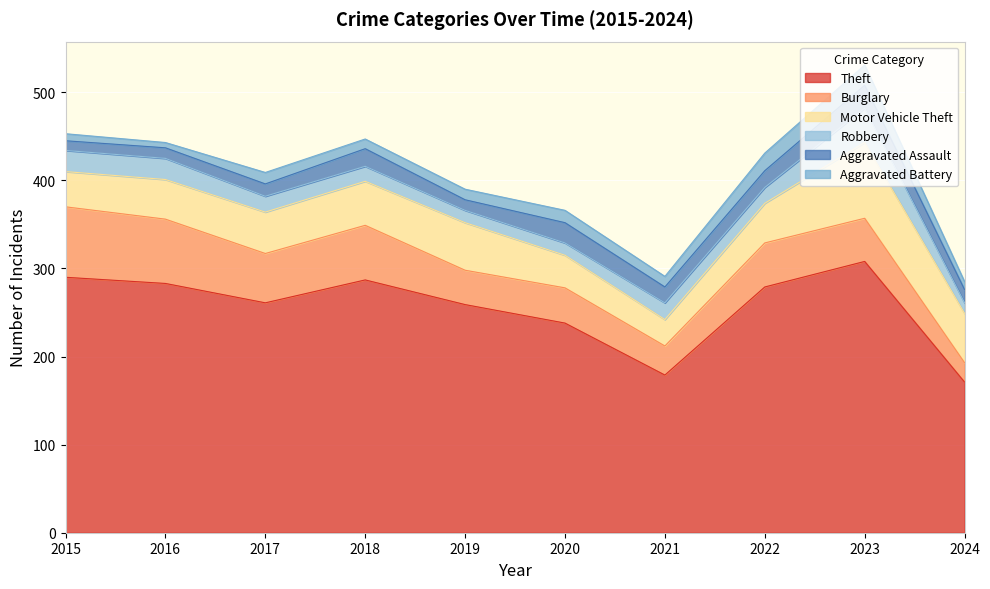

Is it true that Burglary equals 50 at 2022?

True